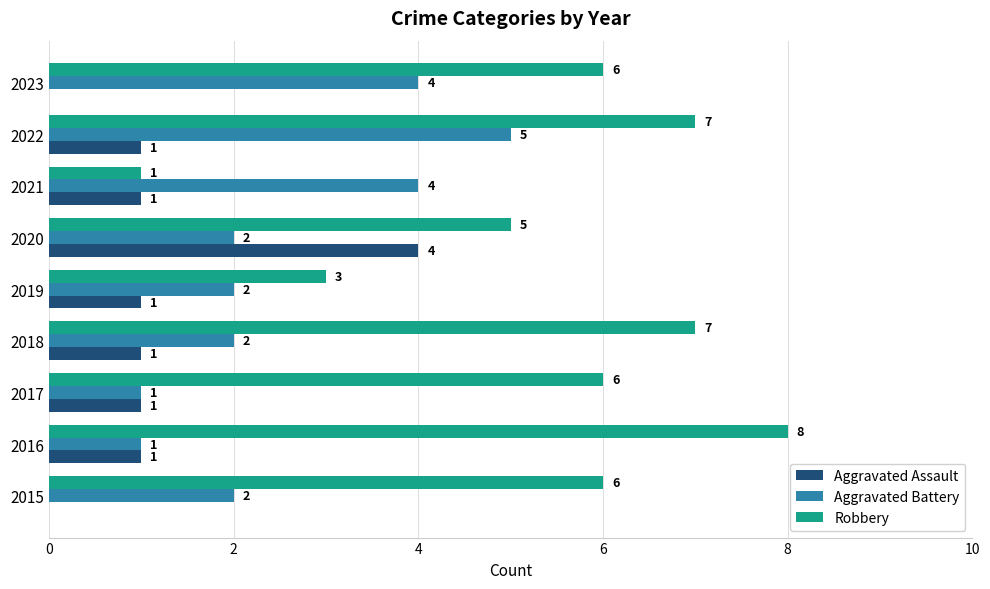

Is the value of Aggravated Assault at 2022 greater than the value of Aggravated Battery at 2021?

No